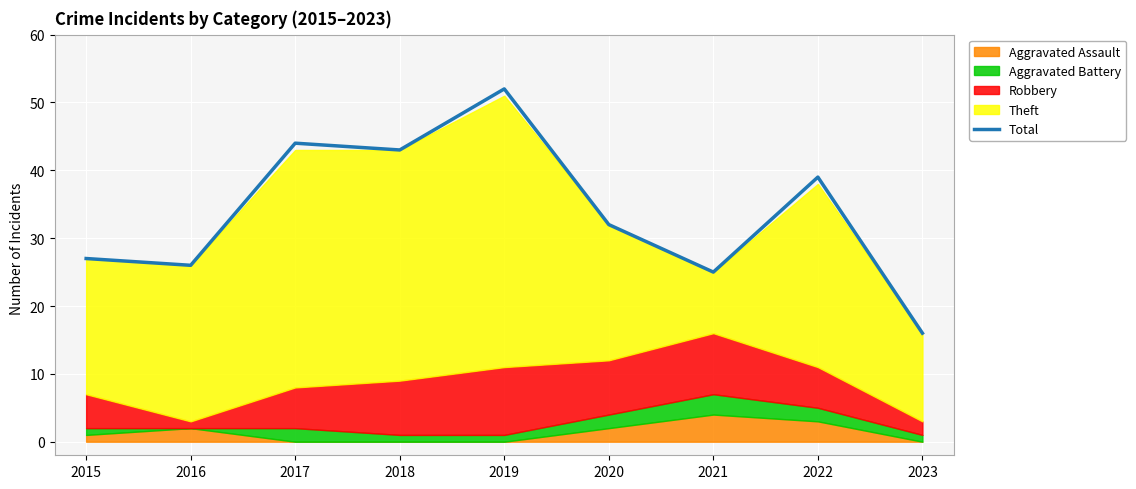

What is the smallest value displayed?

16